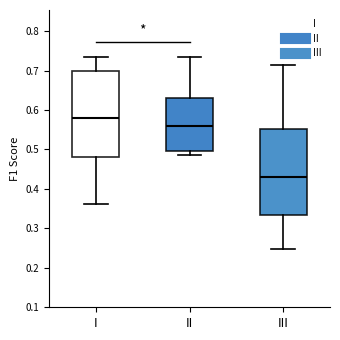

Which box has the highest median line?

I